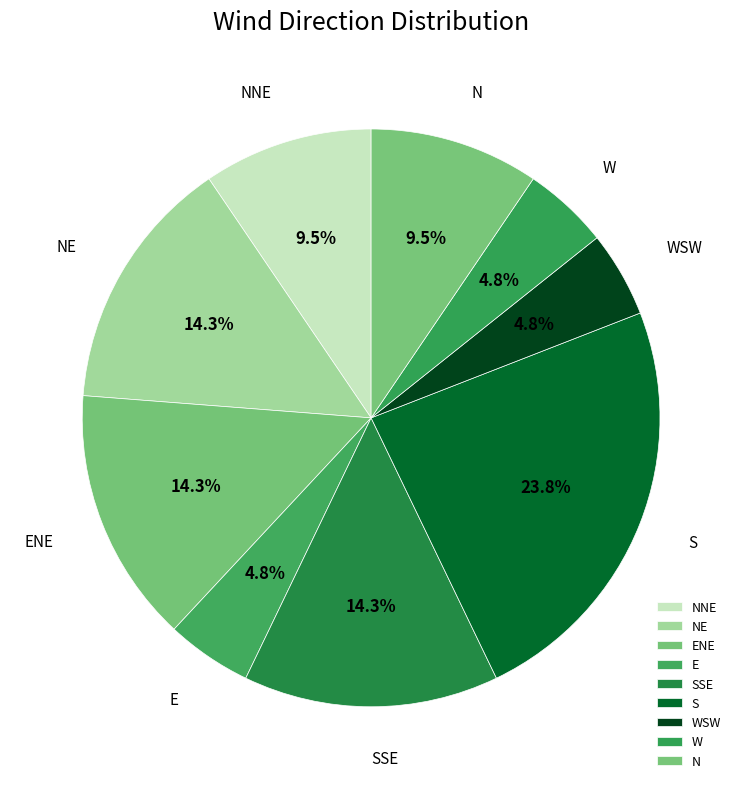

Is there any slice that represents more than half of the pie?

No